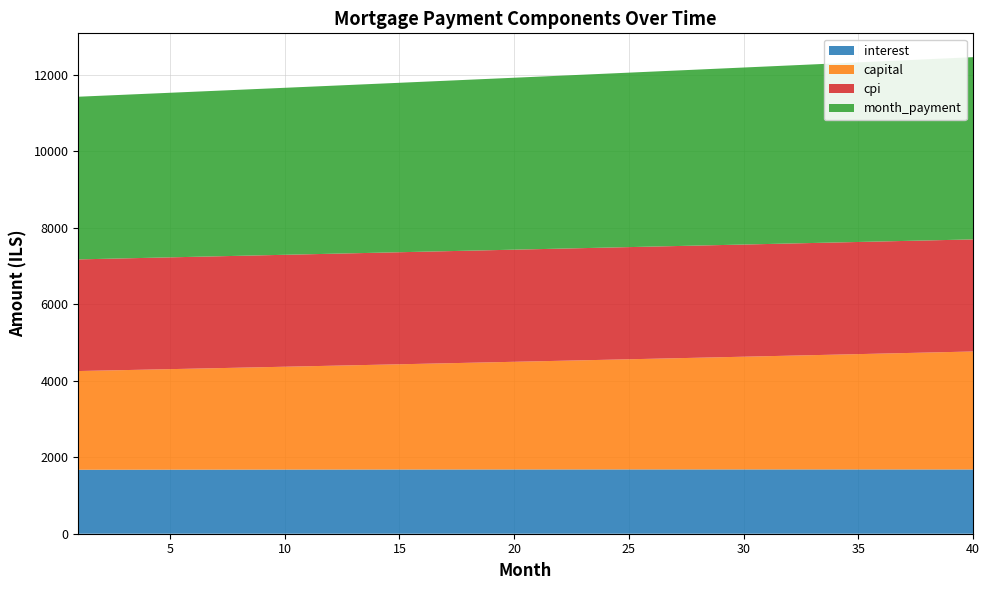

Reading right to left, transcribe all the data shown in this chart.

interest: 40=1678.7	39=1678.9	38=1679.1	37=1679.3	36=1679.5	35=1679.6	34=1679.7	33=1679.8	32=1679.9	31=1679.9	30=1680.0	29=1680.0	28=1680.0	27=1679.9	26=1679.8	25=1679.8	24=1679.6	23=1679.5	22=1679.4	21=1679.2	20=1679.0	19=1678.8	18=1678.5	17=1678.3	16=1678.0	15=1677.7	14=1677.4	13=1677.1	12=1676.7	11=1676.3	10=1675.9	9=1675.5	8=1675.1	7=1674.6	6=1674.2	5=1673.7	4=1673.2	3=1672.6	2=1672.1	1=1671.5
capital: 40=3083.5	39=3069.5	38=3055.4	37=3041.5	36=3027.6	35=3013.8	34=3000.0	33=2986.3	32=2972.7	31=2959.1	30=2945.6	29=2932.1	28=2918.7	27=2905.4	26=2892.1	25=2878.9	24=2865.8	23=2852.7	22=2839.7	21=2826.7	20=2813.8	19=2800.9	18=2788.1	17=2775.4	16=2762.7	15=2750.1	14=2737.5	13=2725.0	12=2712.6	11=2700.2	10=2687.9	9=2675.6	8=2663.4	7=2651.2	6=2639.1	5=2627.0	4=2615.1	3=2603.1	2=2591.2	1=2579.4
cpi: 40=2928.7	39=2929.2	38=2929.6	37=2929.9	36=2930.3	35=2930.6	34=2930.8	33=2931.0	32=2931.2	31=2931.3	30=2931.3	29=2931.4	28=2931.4	27=2931.4	26=2931.3	25=2931.2	24=2931.0	23=2930.8	22=2930.6	21=2930.3	20=2930.0	19=2929.7	18=2929.3	17=2928.9	16=2928.5	15=2928.0	14=2927.5	13=2926.9	12=2926.3	11=2925.7	10=2925.1	9=2924.4	8=2923.6	7=2922.9	6=2922.1	5=2921.3	4=2920.4	3=2919.5	2=2918.6	1=2917.7
month_payment: 40=4762.2	39=4748.4	38=4734.6	37=4720.8	36=4707.1	35=4693.4	34=4679.7	33=4666.1	32=4652.6	31=4639.0	30=4625.5	29=4612.1	28=4598.7	27=4585.3	26=4572.0	25=4558.7	24=4545.4	23=4532.2	22=4519.0	21=4505.9	20=4492.8	19=4479.7	18=4466.7	17=4453.7	16=4440.7	15=4427.8	14=4414.9	13=4402.1	12=4389.3	11=4376.5	10=4363.8	9=4351.1	8=4338.5	7=4325.8	6=4313.3	5=4300.7	4=4288.2	3=4275.7	2=4263.3	1=4250.9